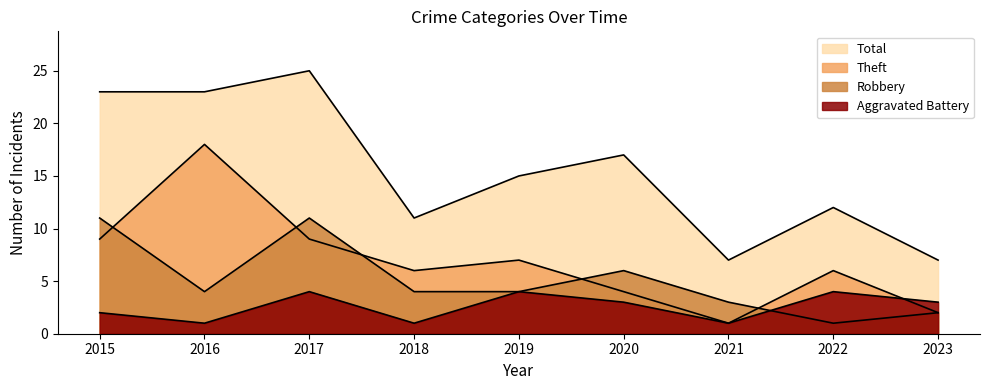

Reading left to right, what are all the values shown in this chart?

Aggravated Battery: 2015=2	2016=1	2017=4	2018=1	2019=4	2020=3	2021=1	2022=4	2023=3
Robbery: 2015=11	2016=4	2017=11	2018=4	2019=4	2020=6	2021=3	2022=1	2023=2
Theft: 2015=9	2016=18	2017=9	2018=6	2019=7	2020=4	2021=1	2022=6	2023=2
Total: 2015=23	2016=23	2017=25	2018=11	2019=15	2020=17	2021=7	2022=12	2023=7